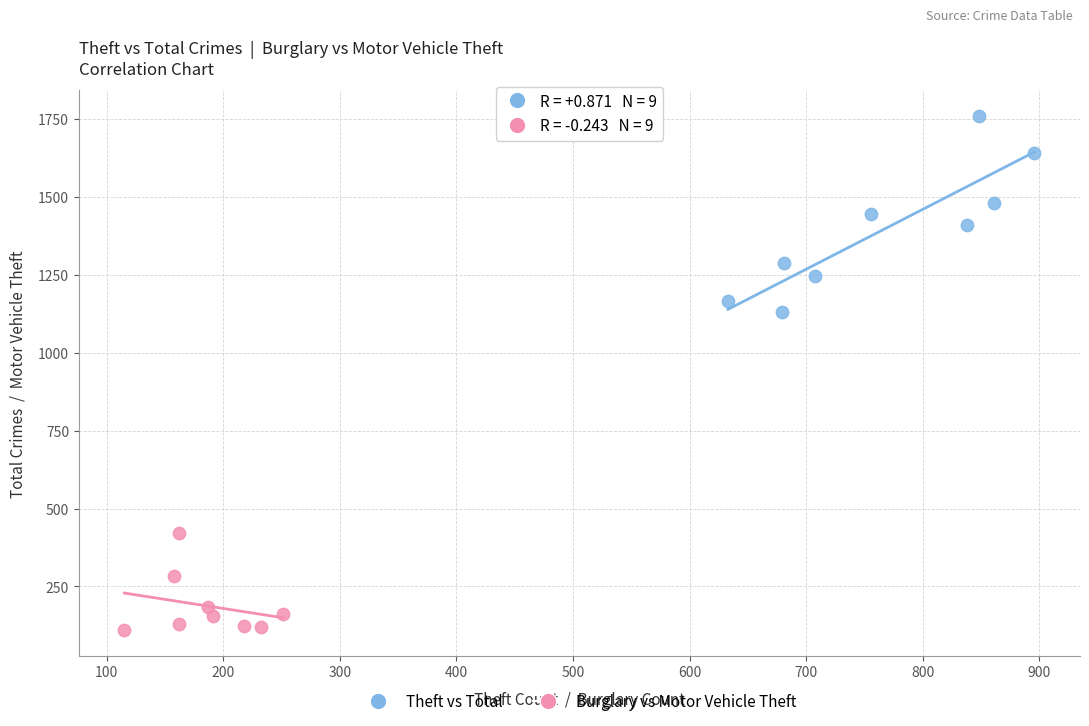

Which series reaches the maximum Y coordinate?

Theft vs Total